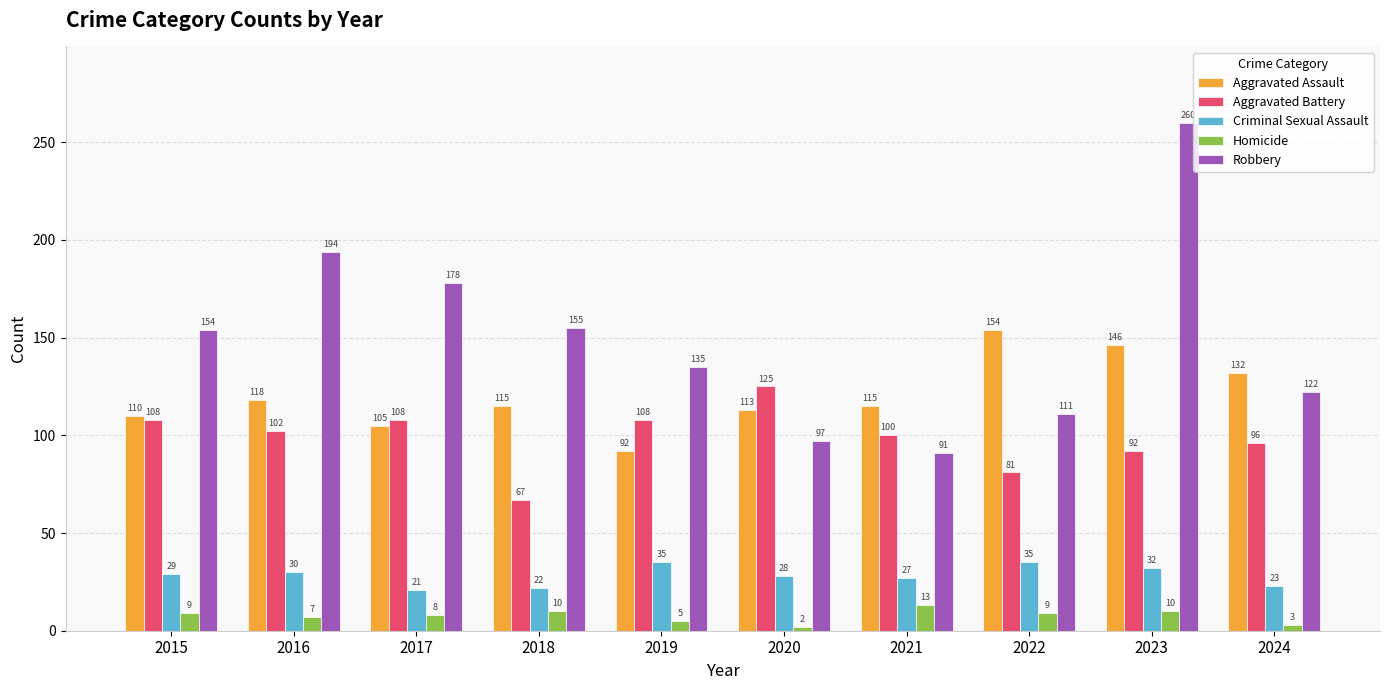

What is the difference between the second highest and second lowest values in the Aggravated Assault series?

41